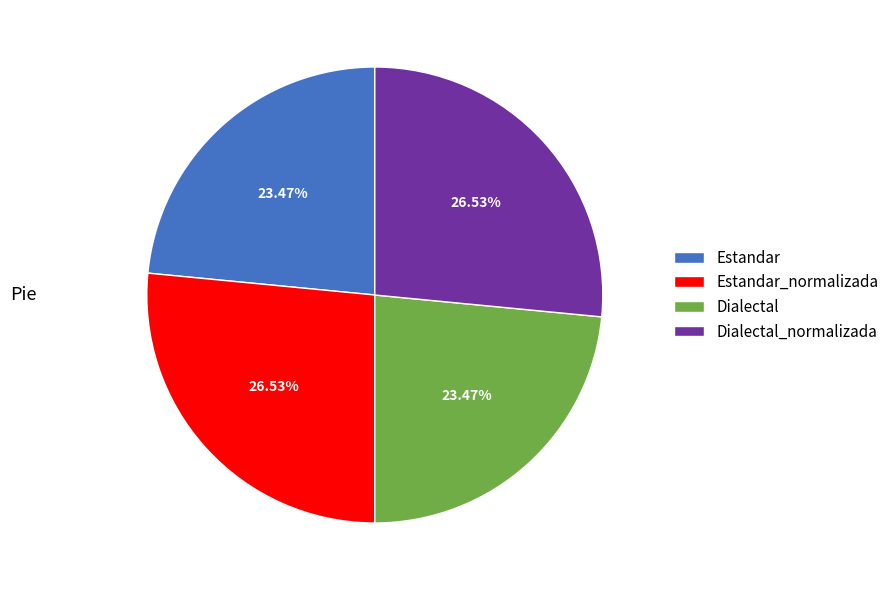

How many slices are in this pie chart?

4